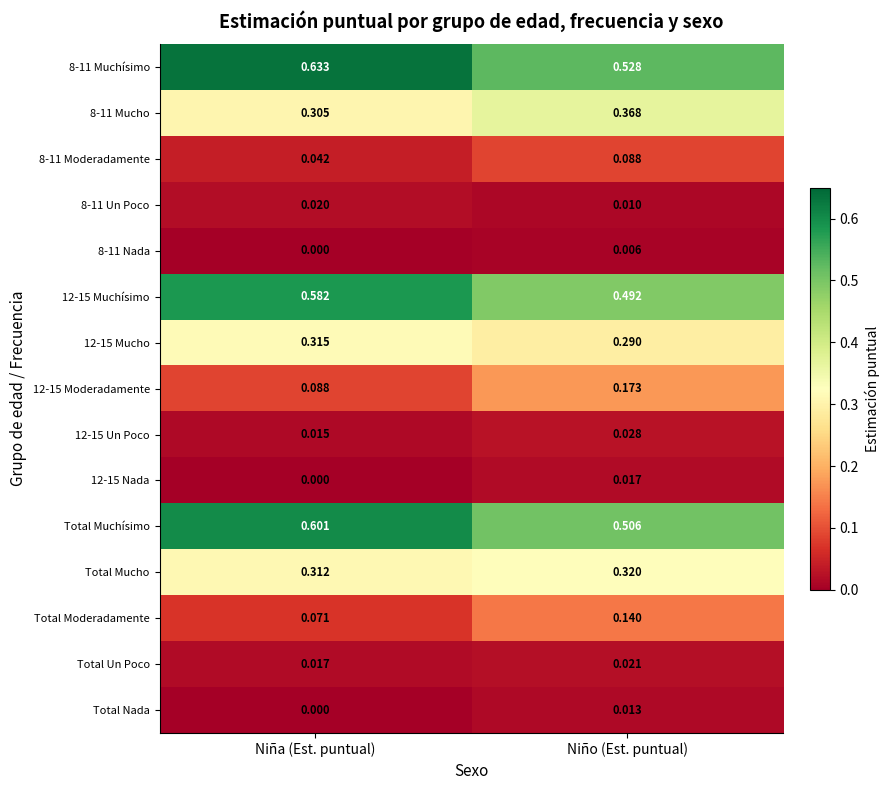

At which label is 8-11 Mucho closest to 0?

Niña (Est. puntual)